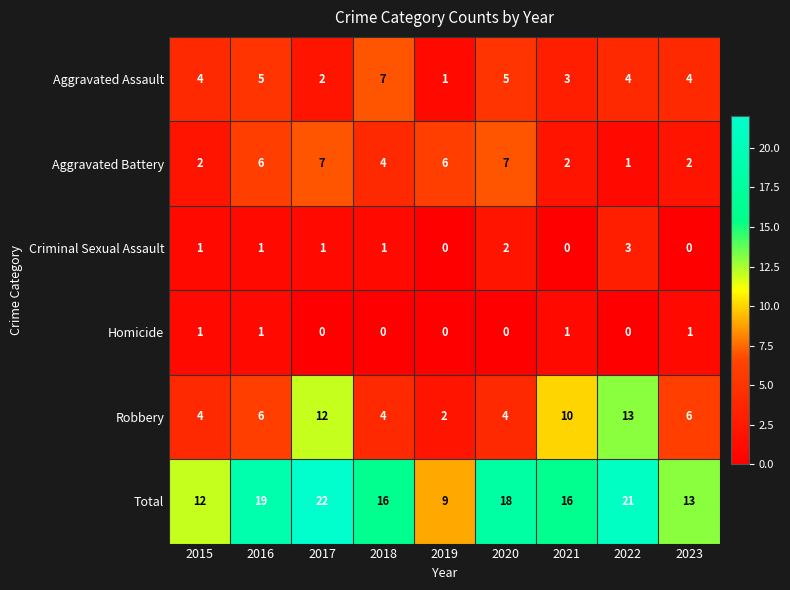

At 2021, list the series in order from smallest to largest.

Criminal Sexual Assault, Homicide, Aggravated Battery, Aggravated Assault, Robbery, Total